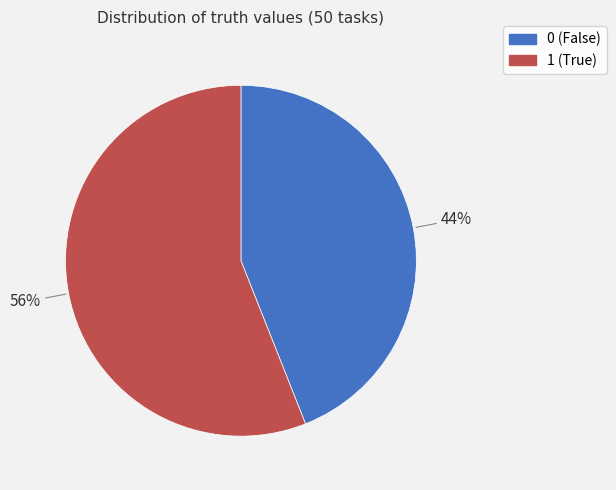

Between 1 and 0, which is larger?

1